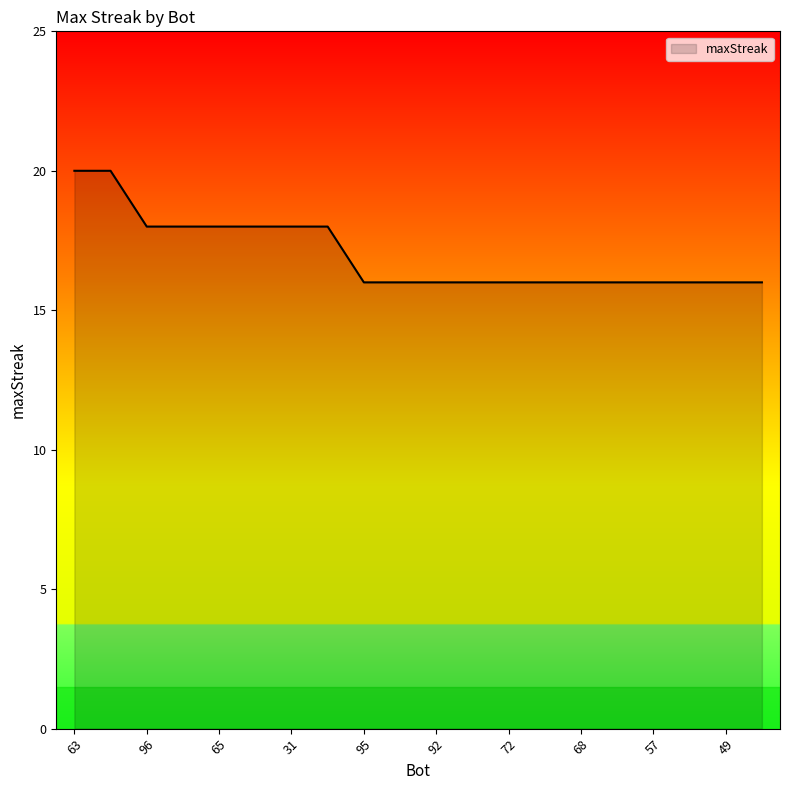

What is the sum of all values?

340